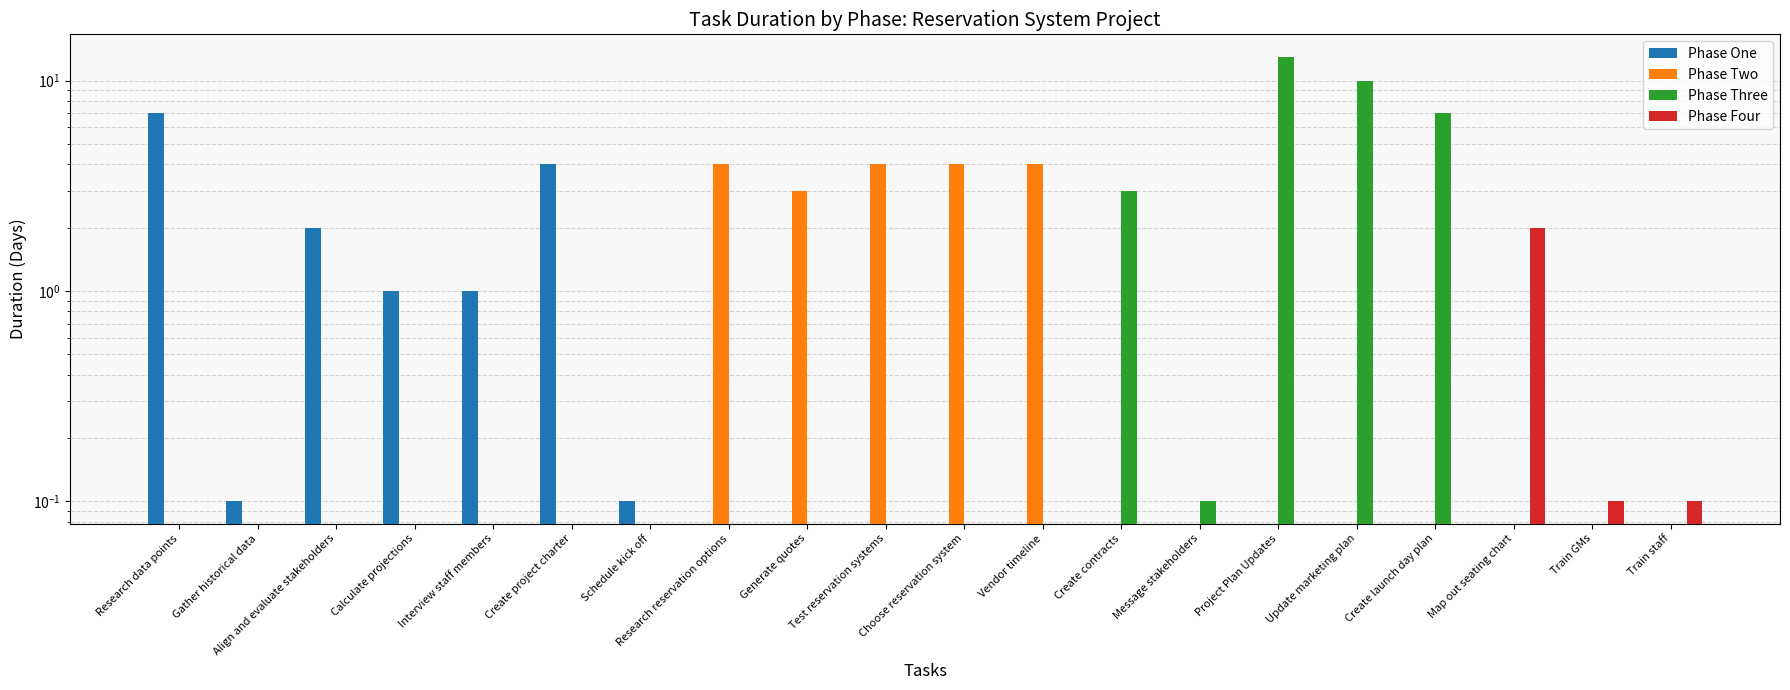

Rank the categories by Phase Three value from lowest to highest.

Research data points, Gather historical data, Align and evaluate stakeholders, Calculate projections, Interview staff members, Create project charter, Schedule kick off, Research reservation options, Generate quotes, Test reservation systems, Choose reservation system, Vendor timeline, Map out seating chart, Train GMs, Train staff, Message stakeholders, Create contracts, Create launch day plan, Update marketing plan, Project Plan Updates